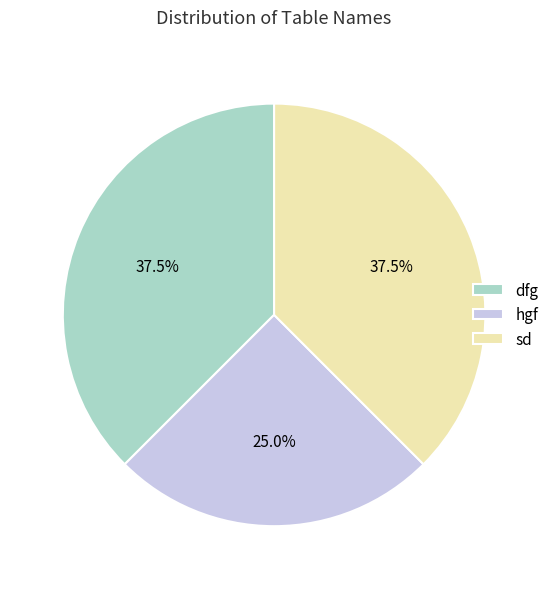

Combined, do sd and hgf account for over 50%?

Yes